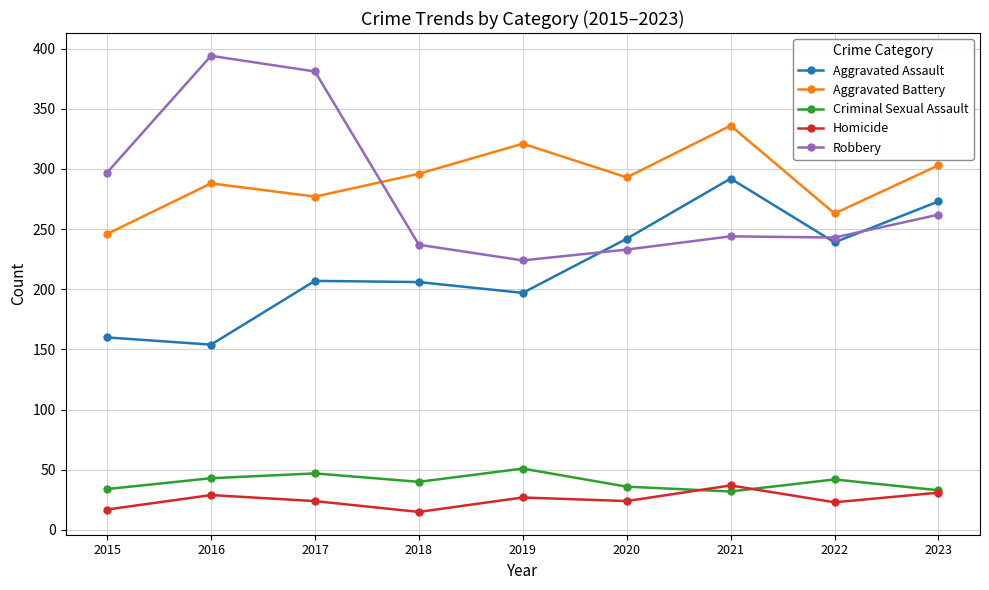

True or false: Criminal Sexual Assault has a value of 32 at 2021.

True